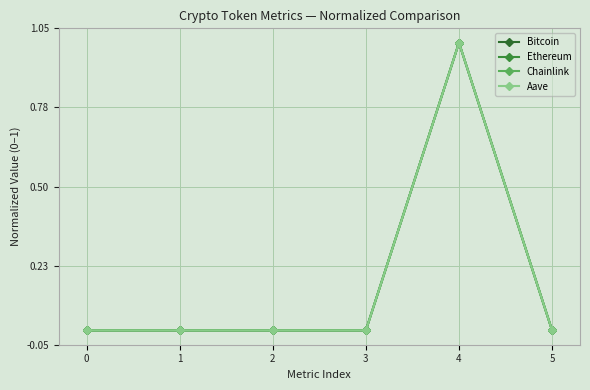

True or false: Bitcoin and Chainlink cross at least once.

False